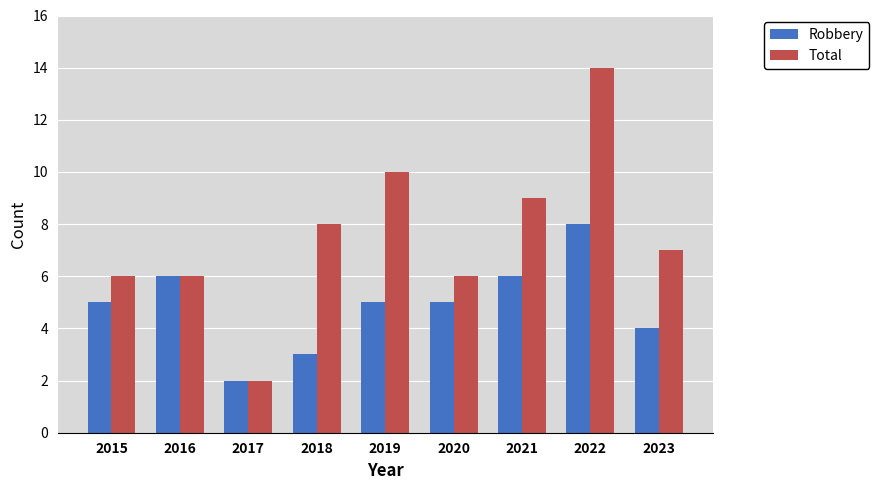

Read the Robbery value at 2018.

3